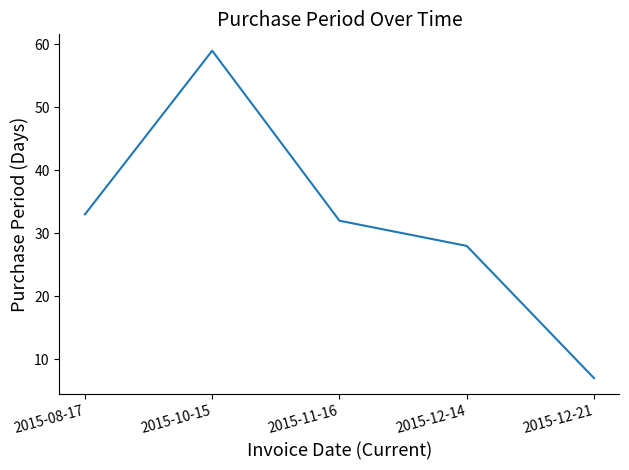

Rank the categories by value from highest to lowest.

2015-10-15, 2015-08-17, 2015-11-16, 2015-12-14, 2015-12-21